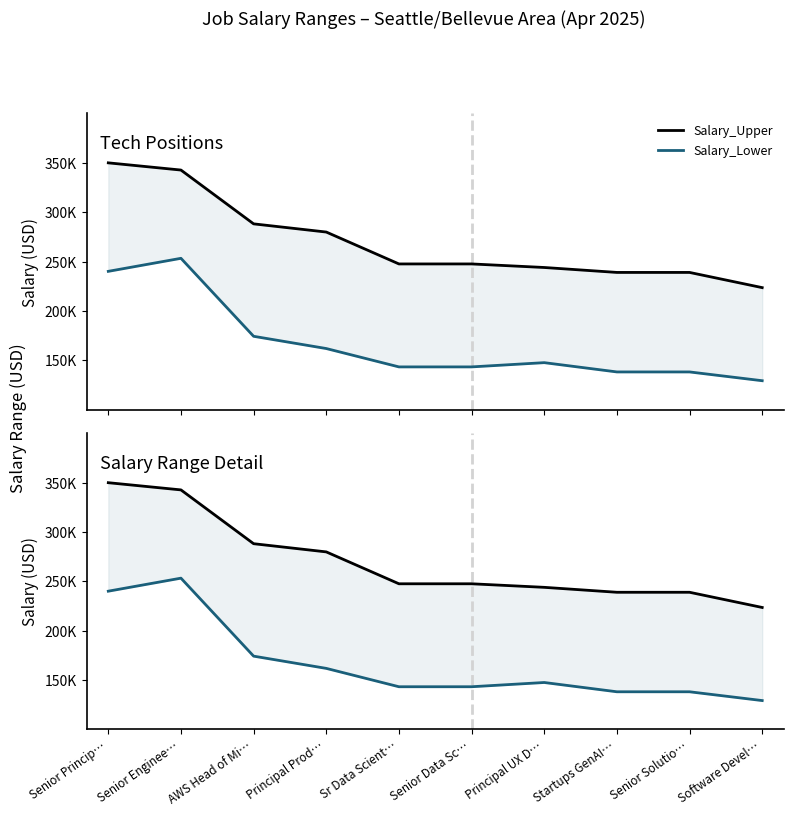

At which label does Salary_Lower first exceed 147600?

Senior Princip…